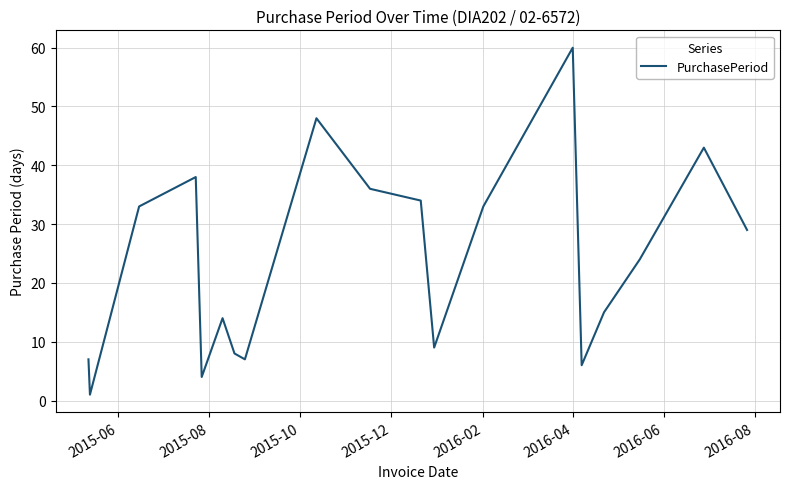

What is the greatest value displayed?

60